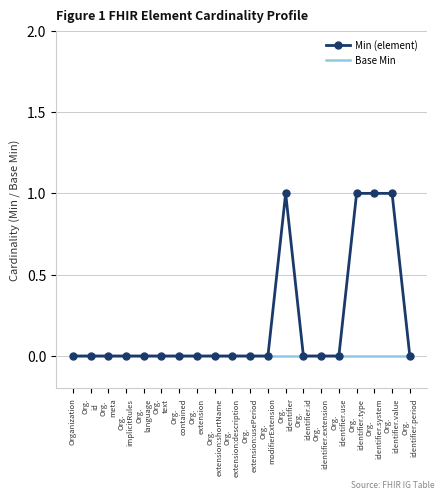

What is the maximum value for Min (element)?

1